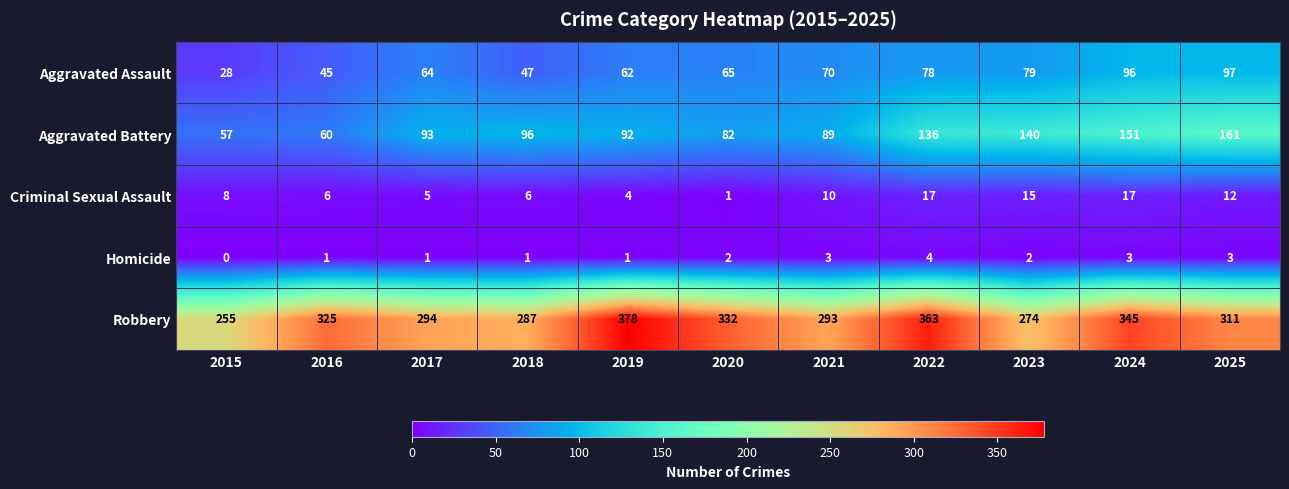

Which series changed the most between 2021 and 2022?

Robbery